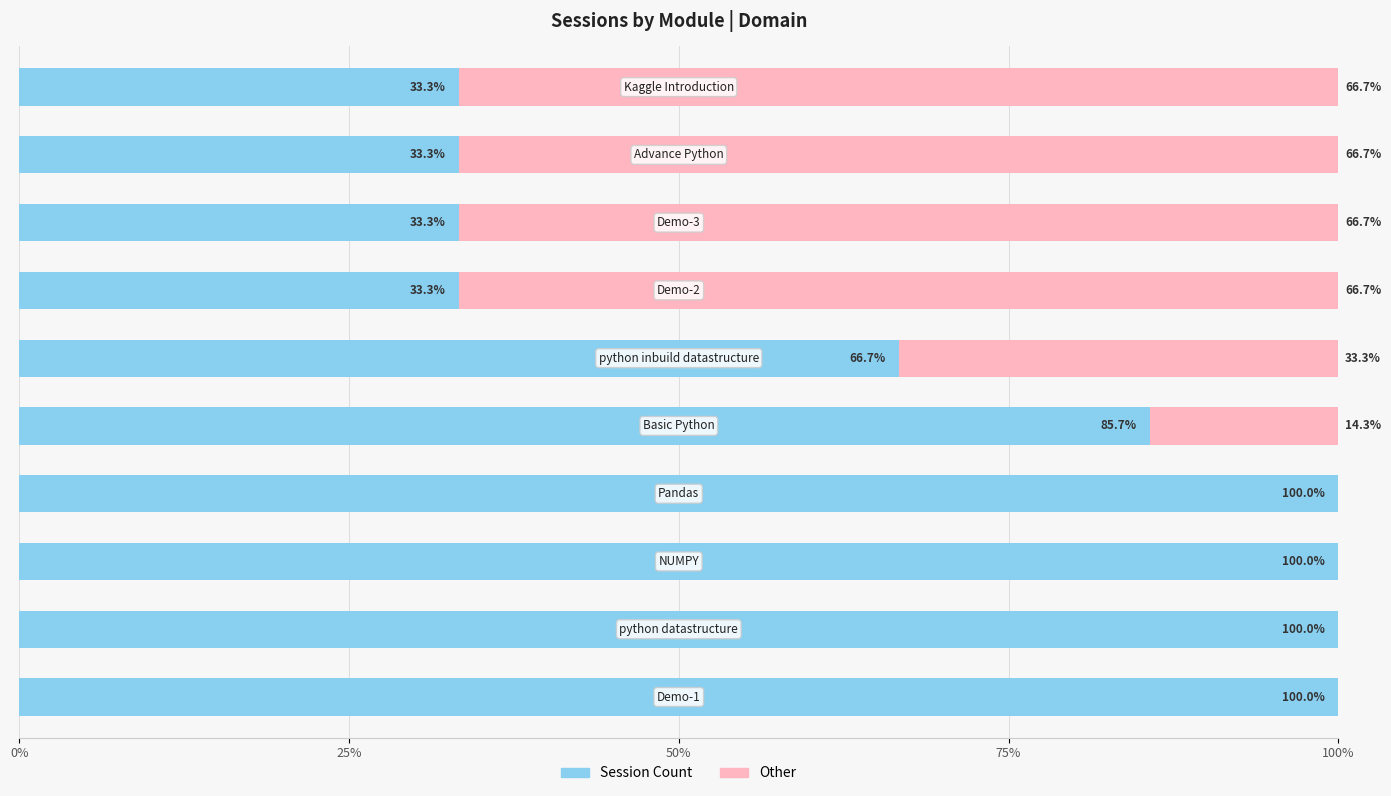

What is the sum of all Session Count values?

685.6